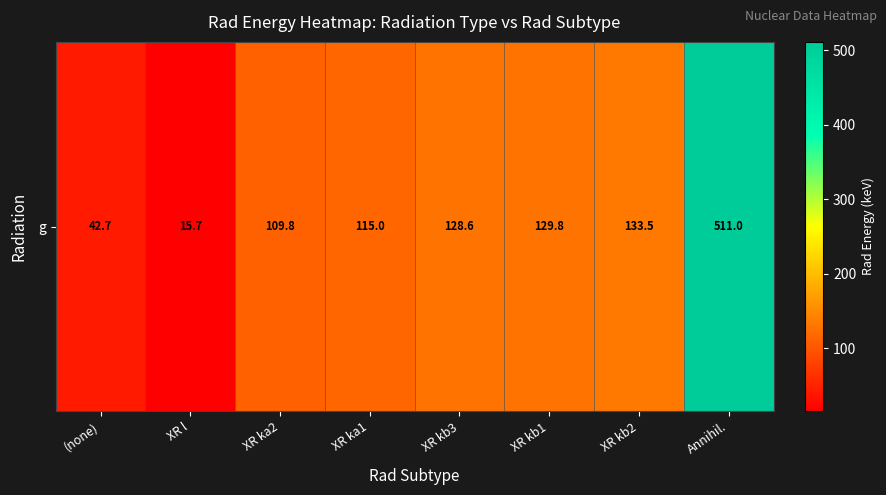

What is the smallest value displayed?

15.7